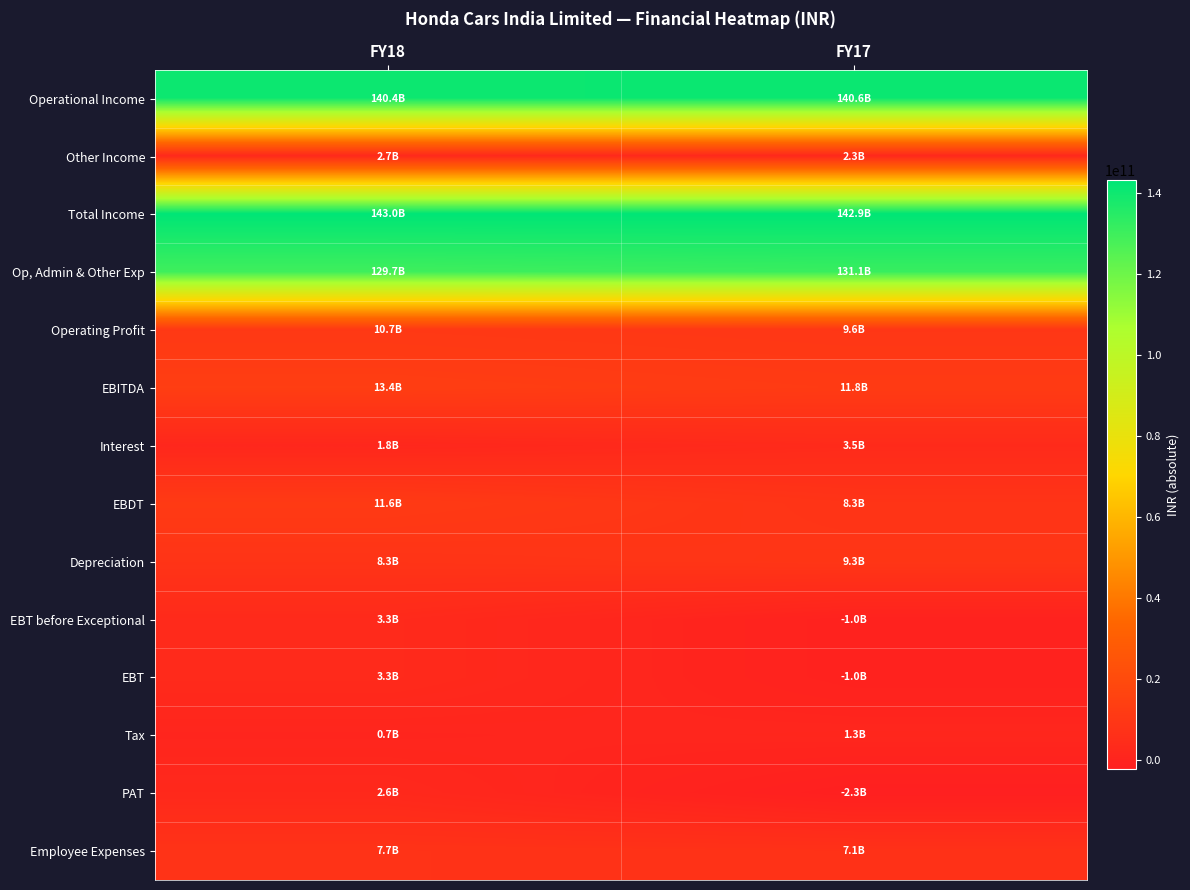

Reading right to left, extract all data points from this chart.

Operational Income: FY17=140646400000	FY18=140375100000
Other Income: FY17=2284900000	FY18=2669400000
Total Income: FY17=142931300000	FY18=143044500000
Op, Admin & Other Exp: FY17=131096100000	FY18=129655400000
Operating Profit: FY17=9550300000	FY18=10719700000
EBITDA: FY17=11835200000	FY18=13389100000
Interest: FY17=3532200000	FY18=1793400000
EBDT: FY17=8303000000	FY18=11595700000
Depreciation: FY17=9292900000	FY18=8310100000
EBT before Exceptional: FY17=-989900000	FY18=3285600000
EBT: FY17=-989900000	FY18=3285600000
Tax: FY17=1282500000	FY18=712200000
PAT: FY17=-2272400000	FY18=2573400000
Employee Expenses: FY17=7073900000	FY18=7723300000